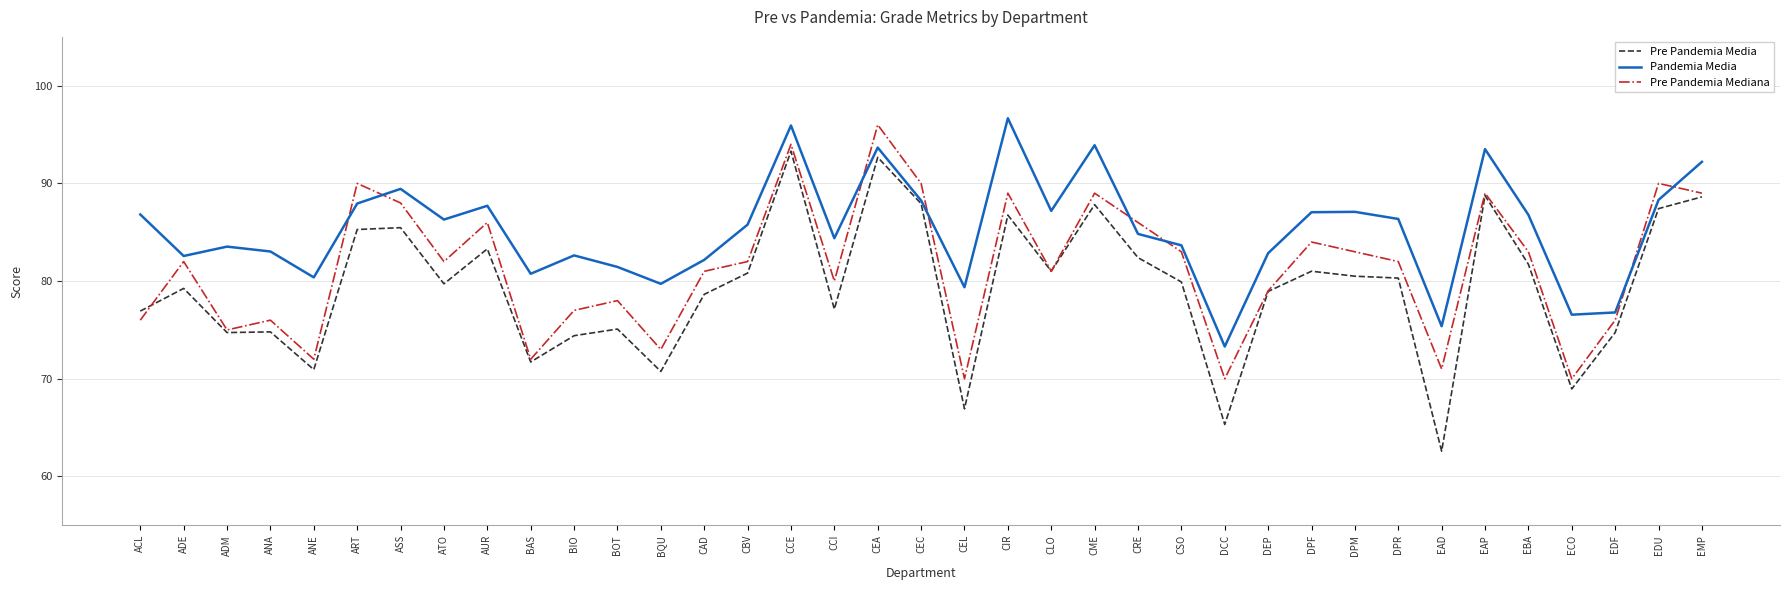

What is the difference between the maximum and minimum values in the Pandemia Media series?

23.4